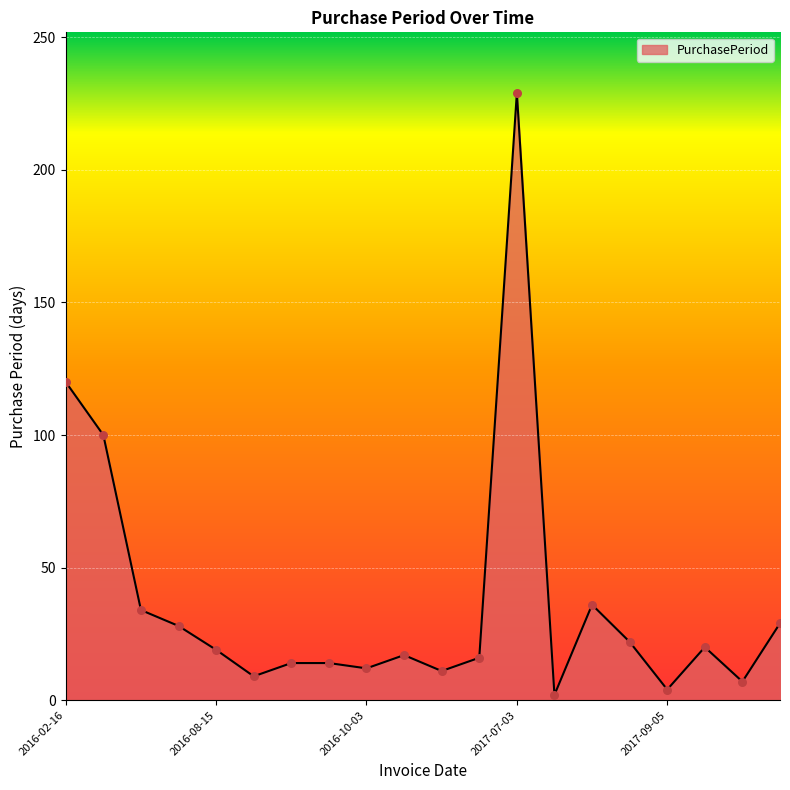

What is the difference between the maximum and minimum values?

227